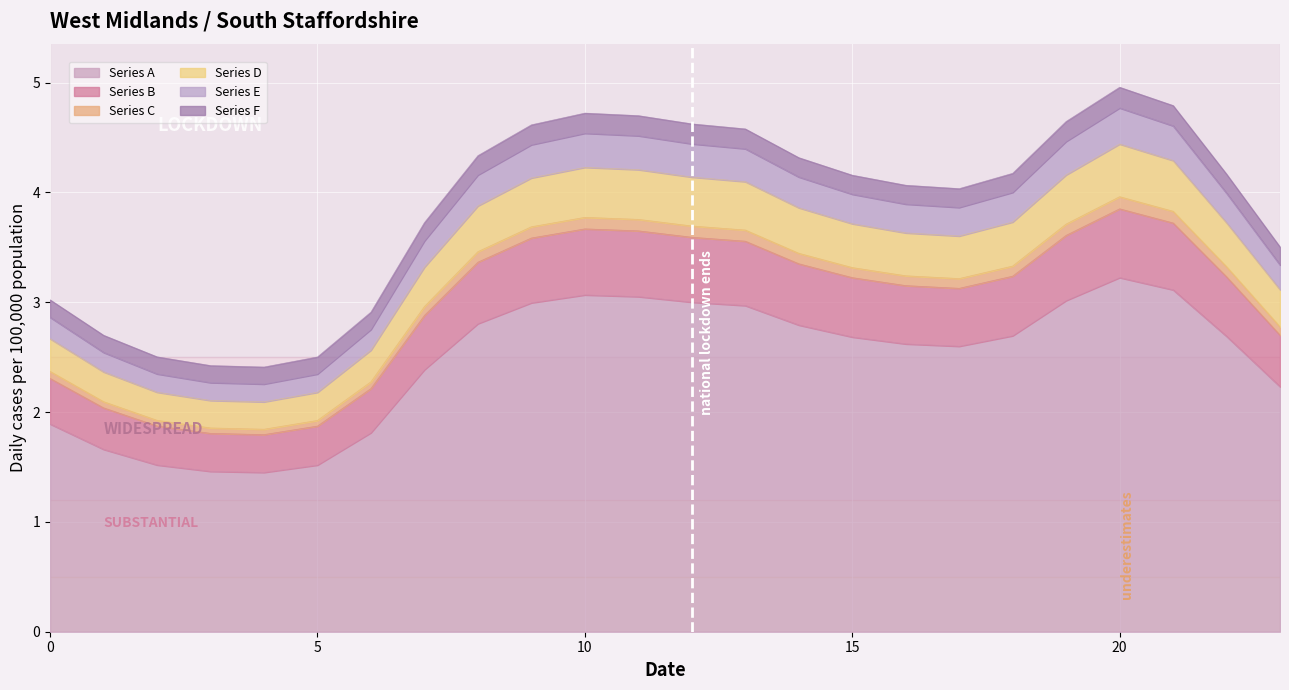

Is it true that Series B equals 5.9 at 11?

False